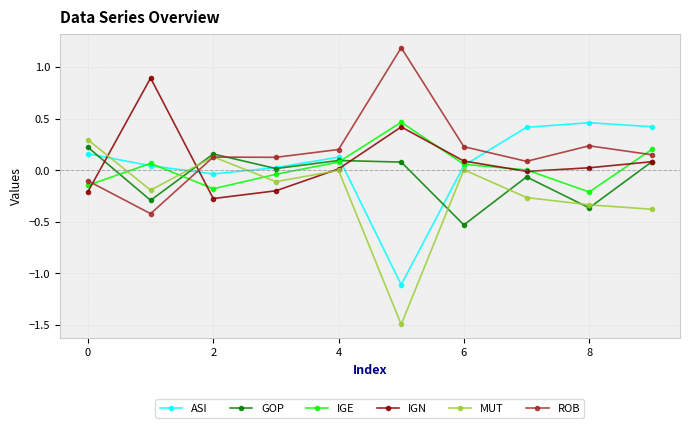

At how many categories does at least one series exceed 0?

10